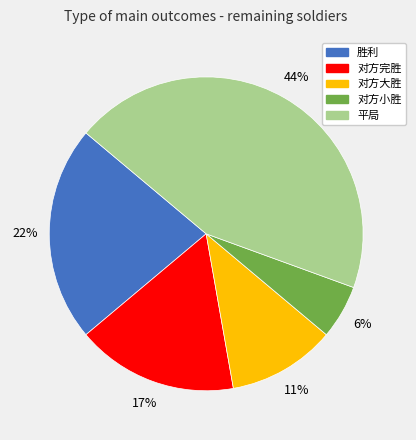

To the nearest percent, what is the average slice percentage?

20%